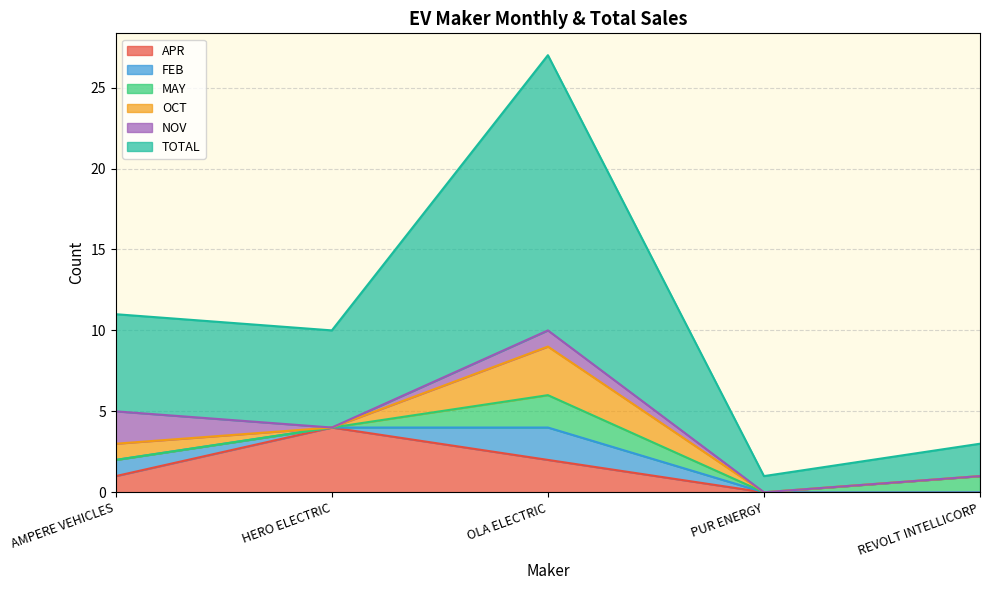

Is the value of APR at REVOLT INTELLICORP greater than the value of NOV at OLA ELECTRIC?

No